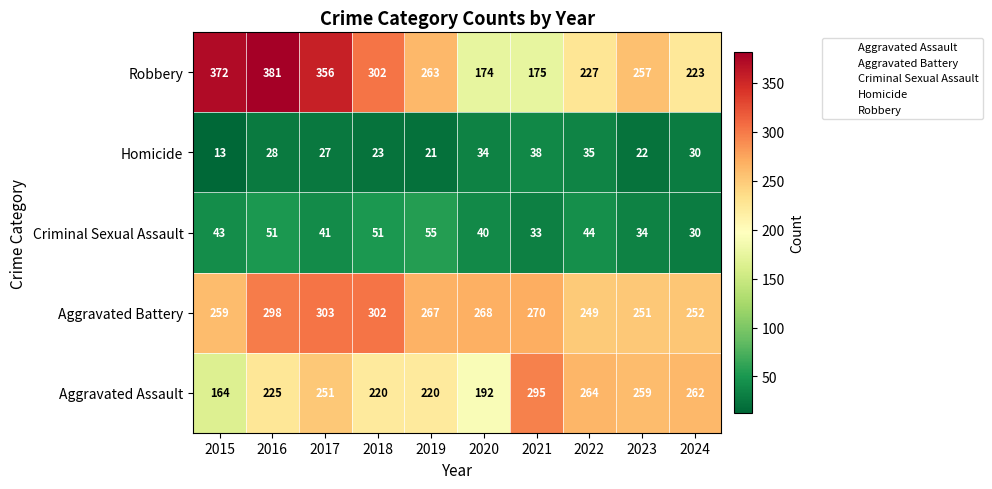

At 2019, list the series in order from smallest to largest.

Homicide, Criminal Sexual Assault, Aggravated Assault, Robbery, Aggravated Battery